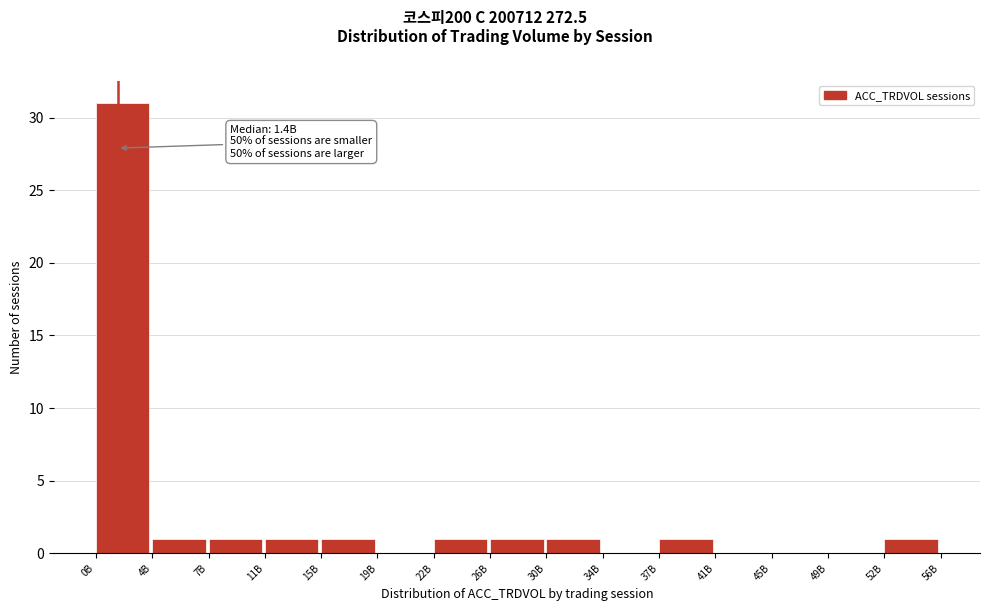

Reading left to right, extract all data points from this chart.

0B=31	4B=1	7B=1	11B=1	15B=1	19B=0	22B=1	26B=1	30B=1	34B=0	37B=1	41B=0	45B=0	49B=0	52B=1